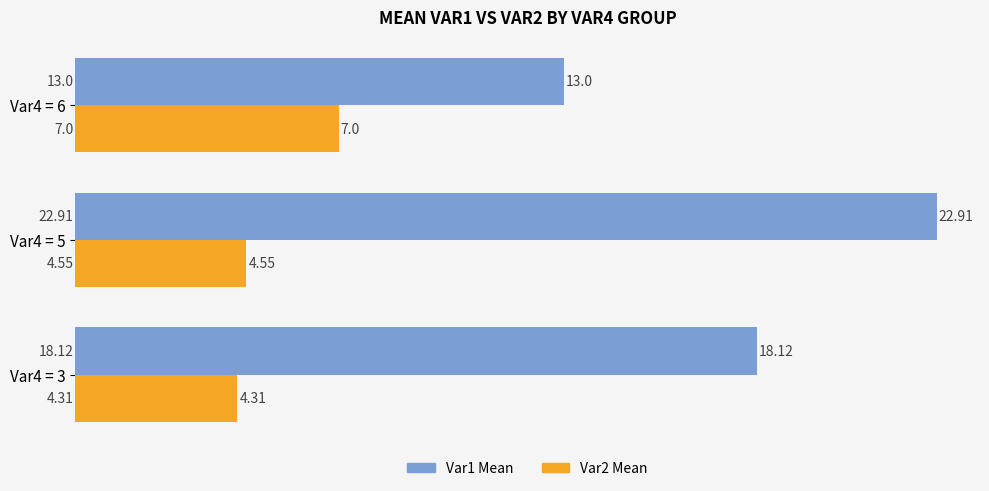

What are all the series names shown in the legend?

Var1 Mean, Var2 Mean